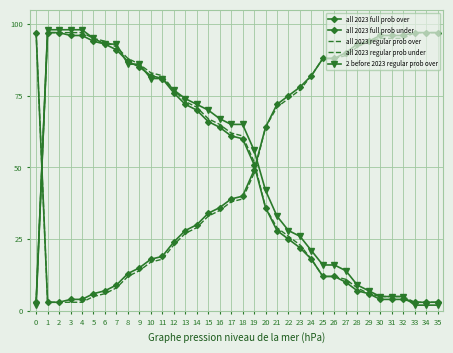

What is the sum of all all 2023 regular prob under values?

1856